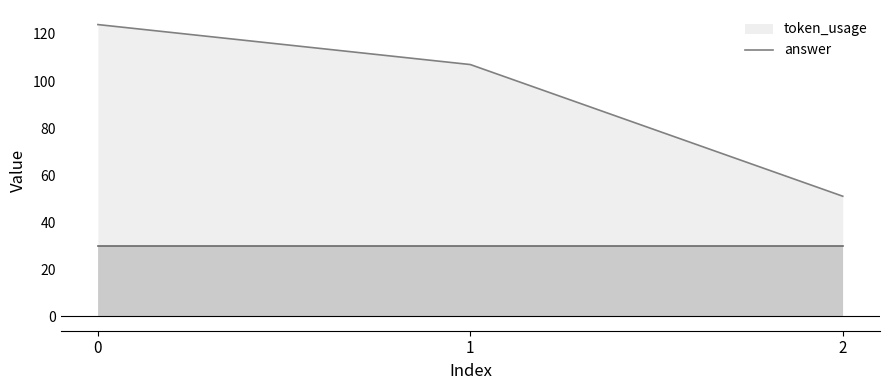

Reading left to right, what are all the values shown in this chart?

0=124	1=107	2=51